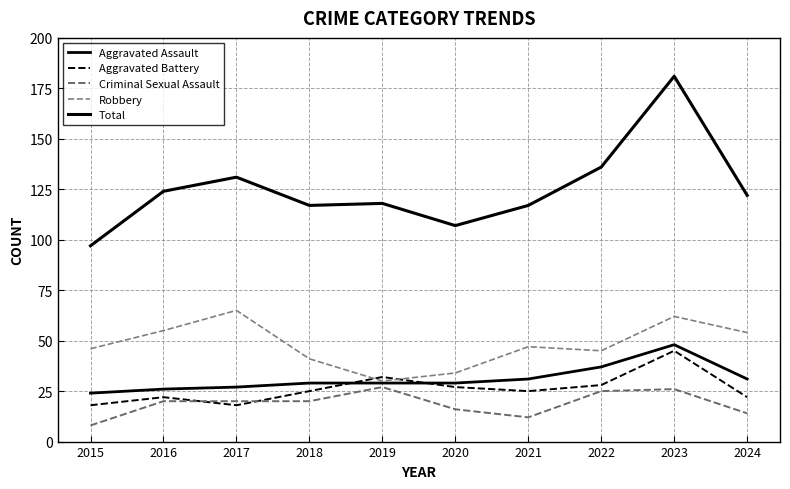

Where is the first local minimum for Criminal Sexual Assault?

2021